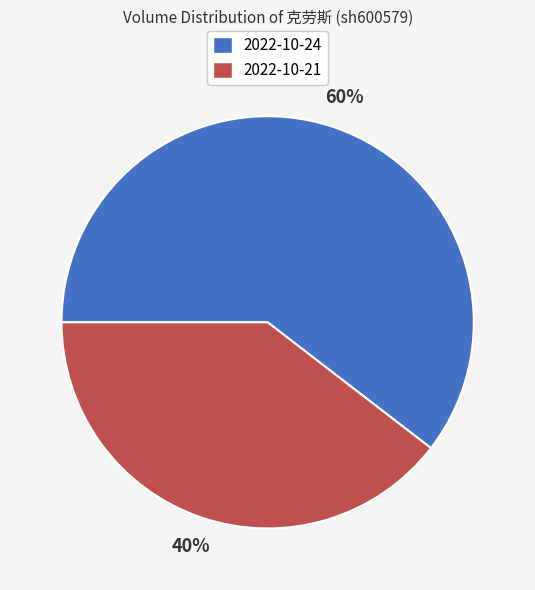

Which slice represents more than half of the pie?

2022-10-24